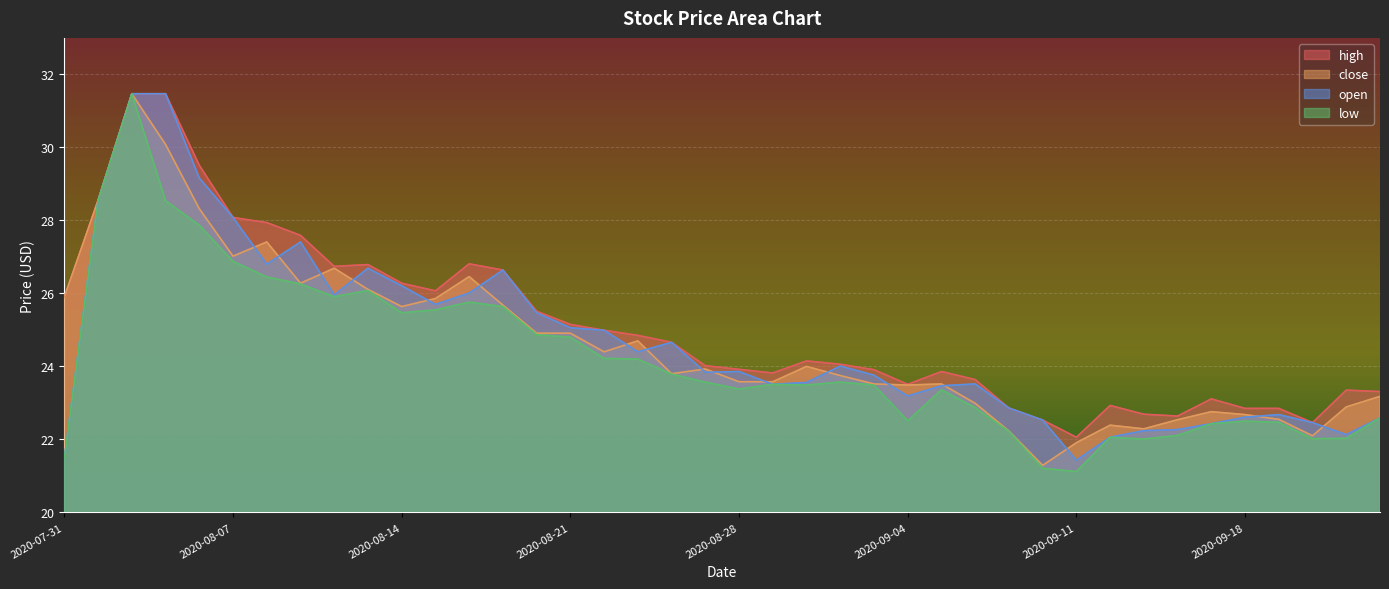

How many data points in low are above 23?

25